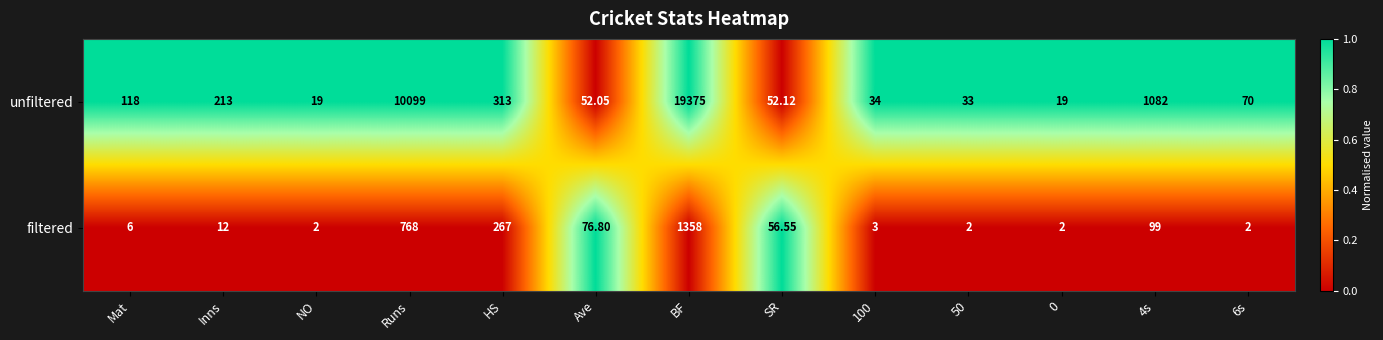

Which series has the largest total across all categories?

unfiltered